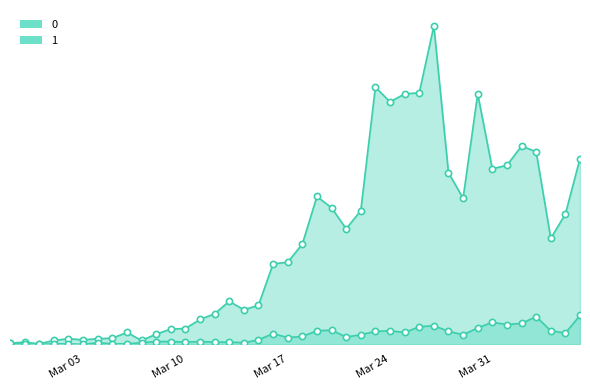

What are all the series names shown in the legend?

0, 1